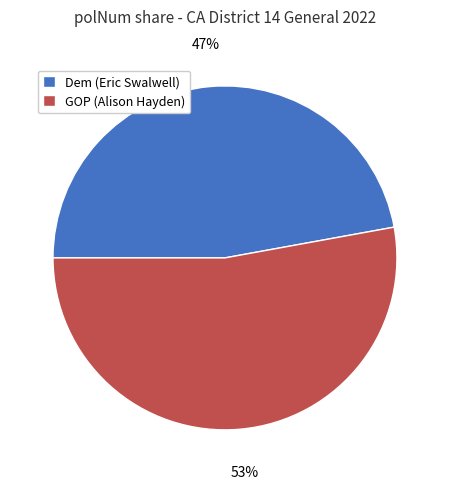

To the nearest percent, what portion does GOP (Alison Hayden) represent?

53%